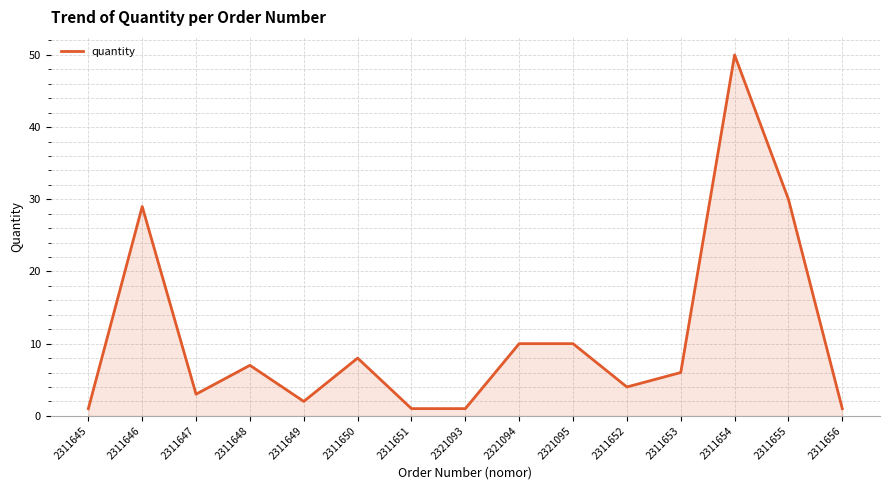

Reading left to right, what are all the values shown in this chart?

2311645=1	2311646=29	2311647=3	2311648=7	2311649=2	2311650=8	2311651=1	2321093=1	2321094=10	2321095=10	2311652=4	2311653=6	2311654=50	2311655=30	2311656=1